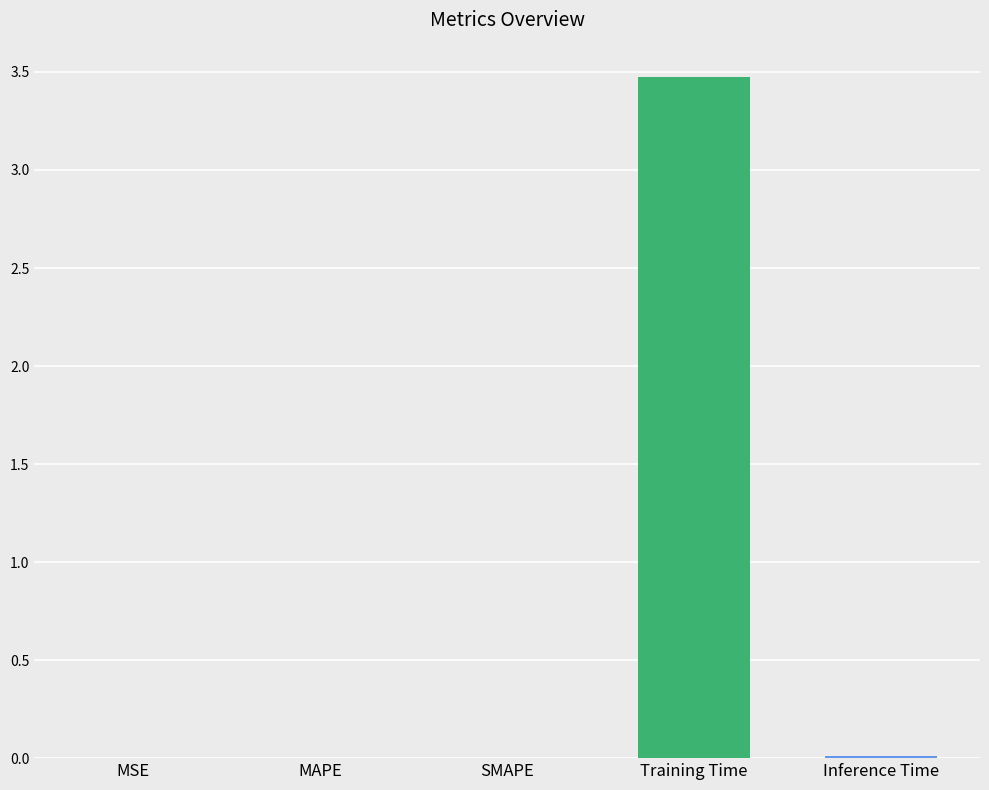

Which has a higher value, MAPE or Training Time?

Training Time